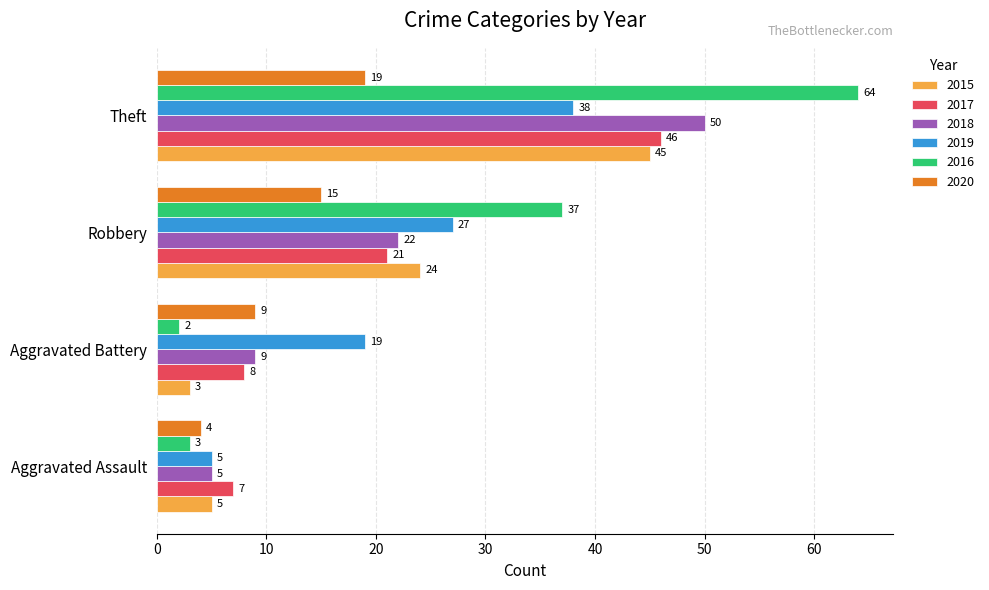

At which label does 2020 reach its peak?

Theft